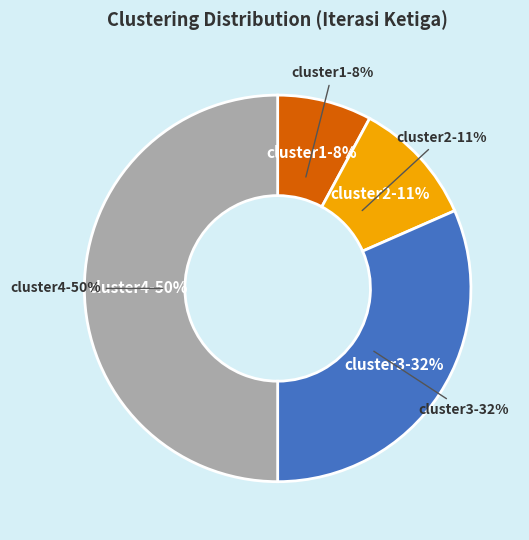

Is there a majority slice in this chart?

No